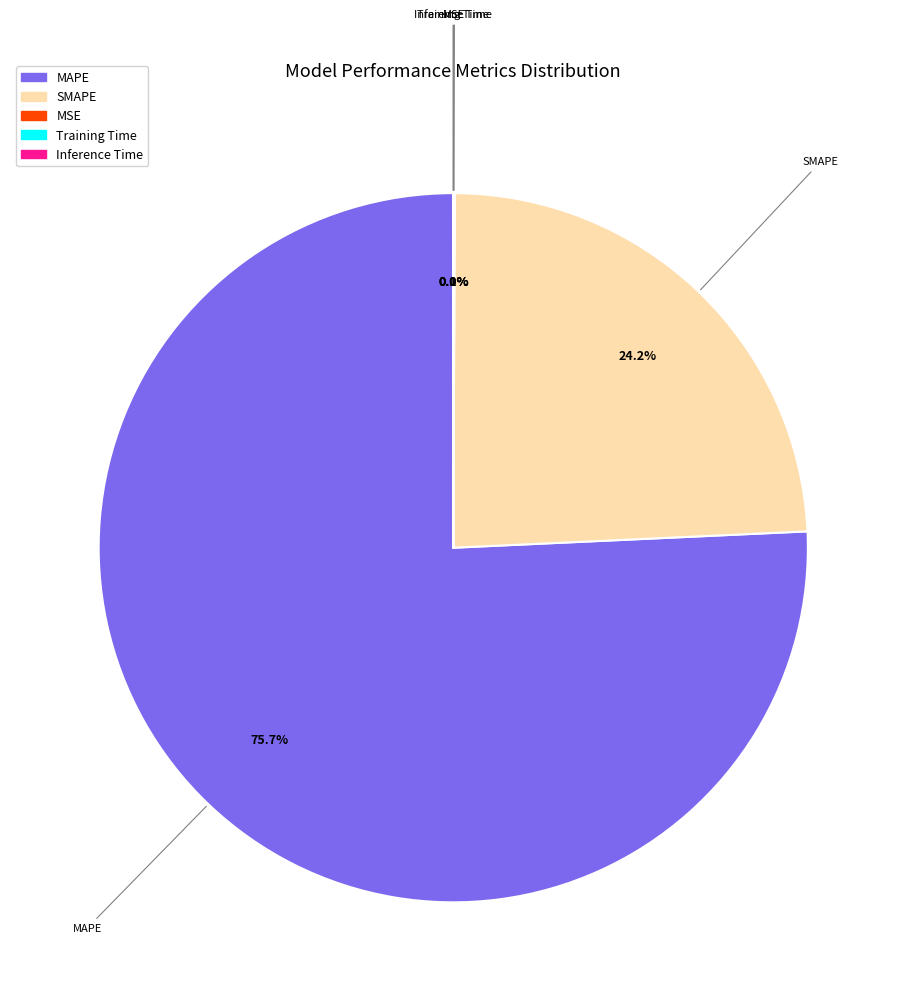

What is the largest slice in the pie chart?

MAPE